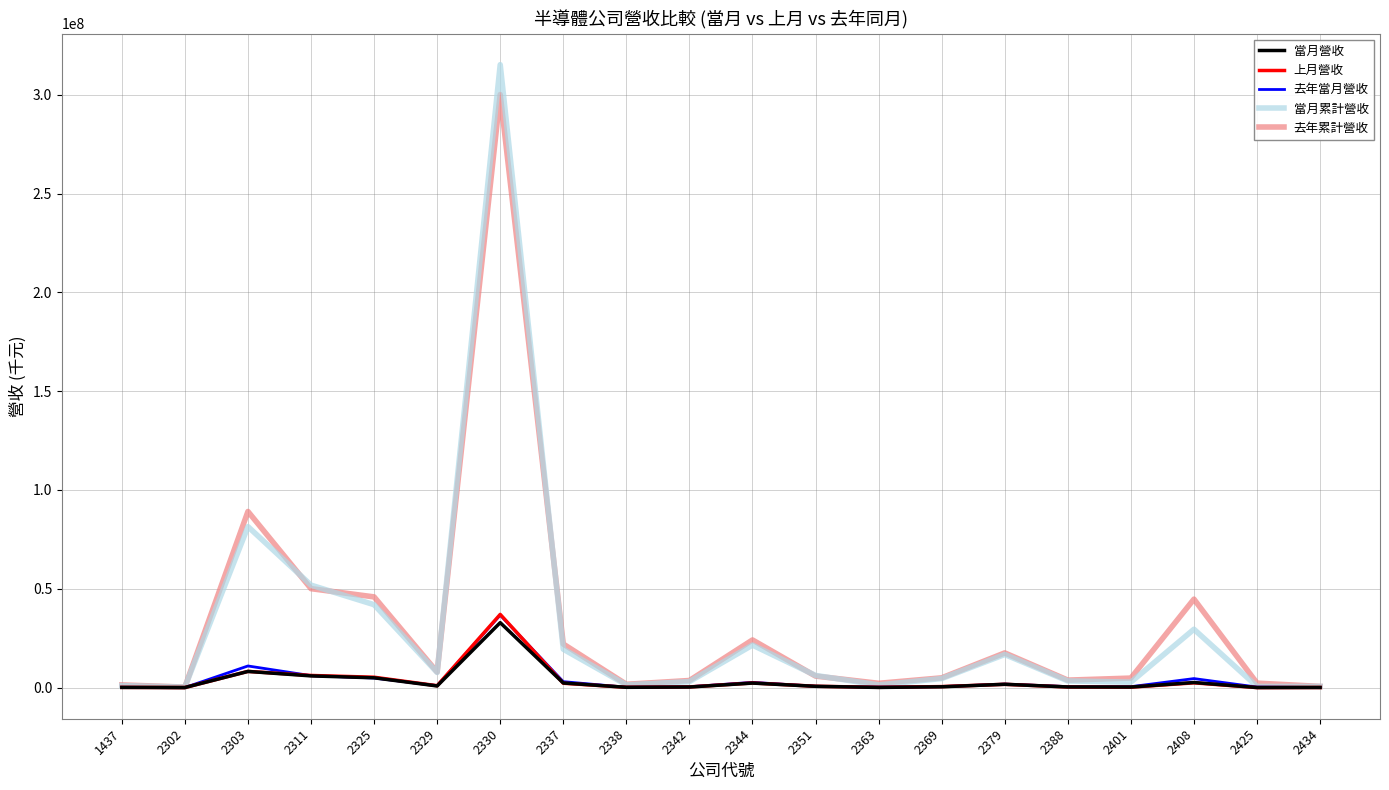

The value of 當月營收 at 2303 is 8176522. True or false?

True